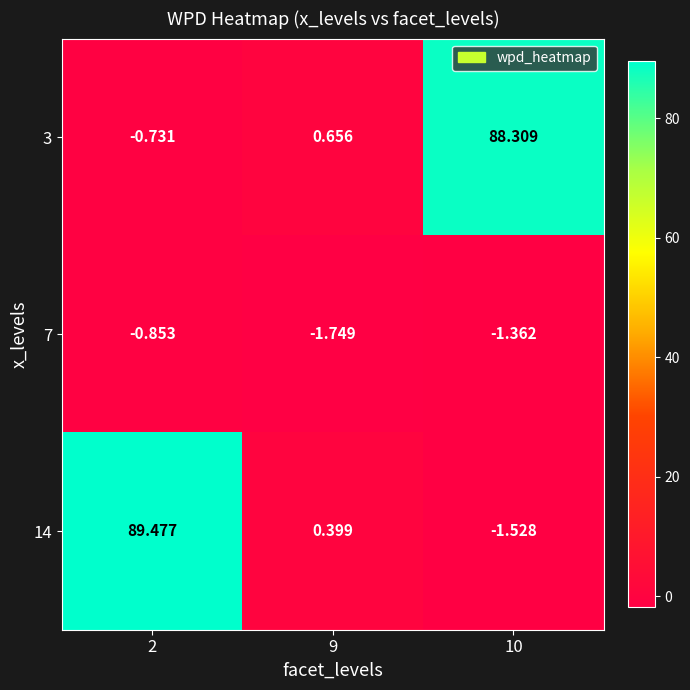

Is the value of 3 at 2 greater than the value of 7 at 9?

Yes